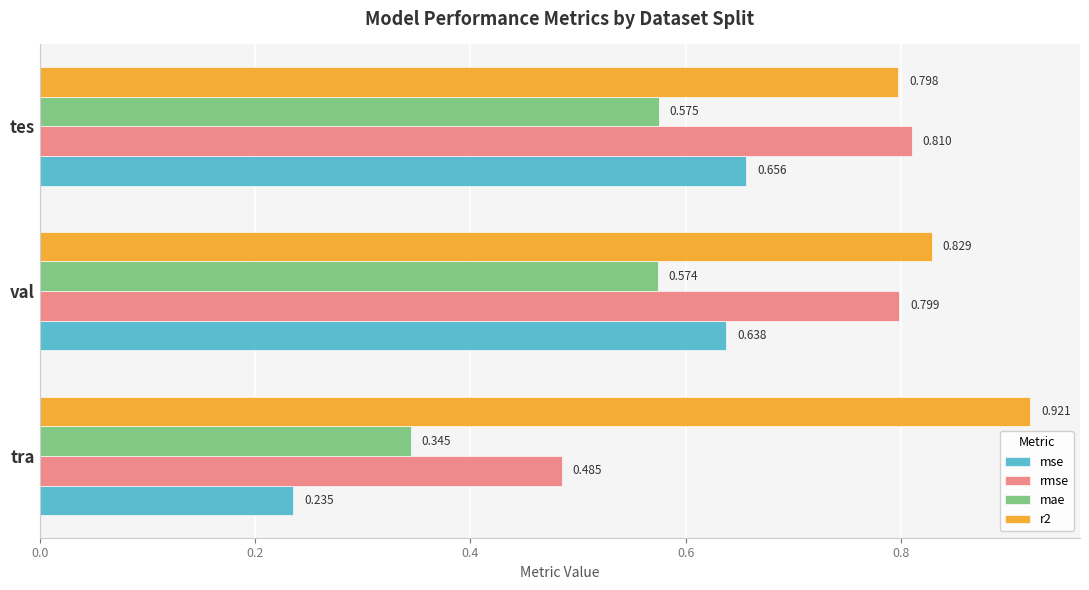

Which series has the widest spread of values?

mse